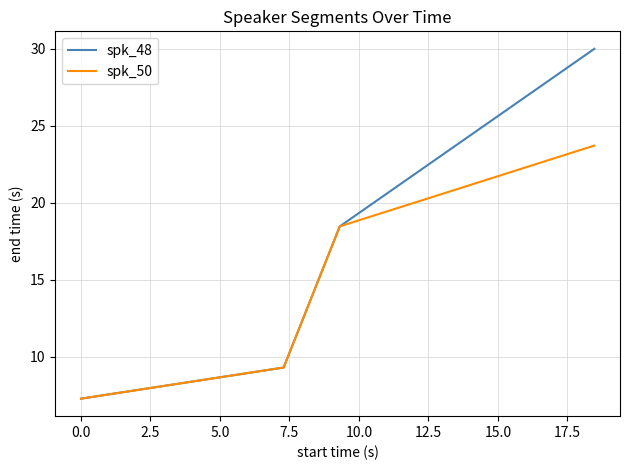

Rank the series by their maximum value, from lowest to highest.

spk_50, spk_48